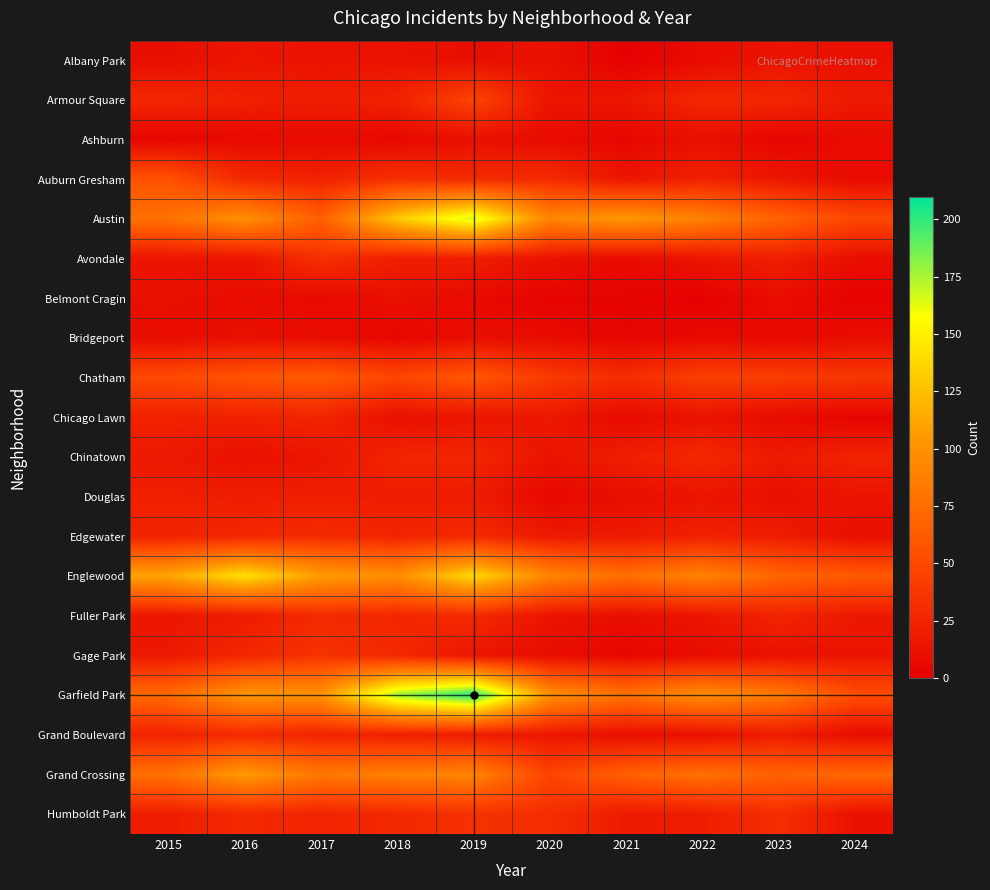

How many categories are shown in the chart?

10